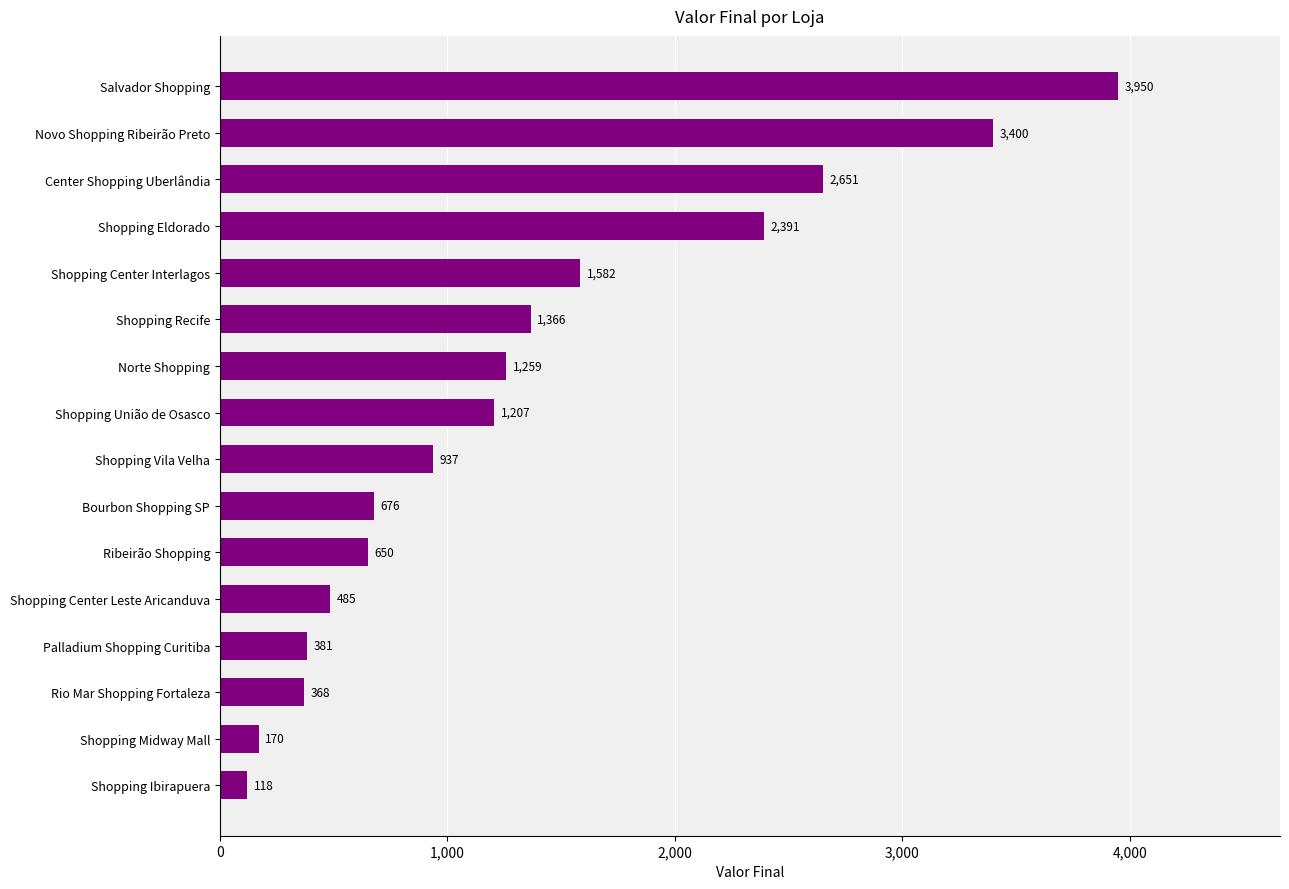

What is the sum of the values at Shopping Center Interlagos and Shopping Eldorado?

3973